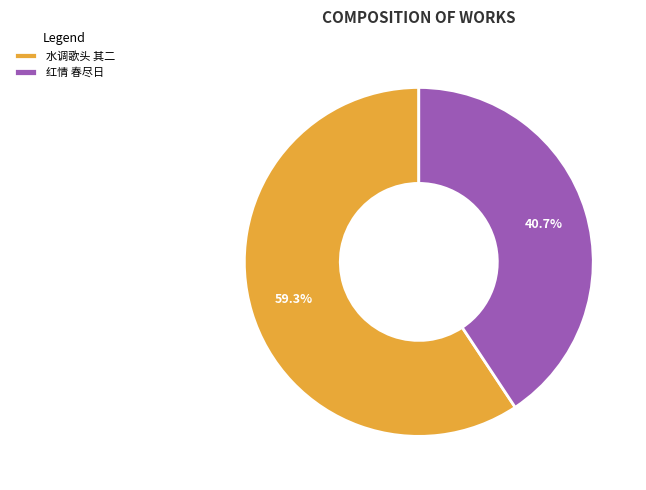

Which slice is the smallest?

红情 春尽日